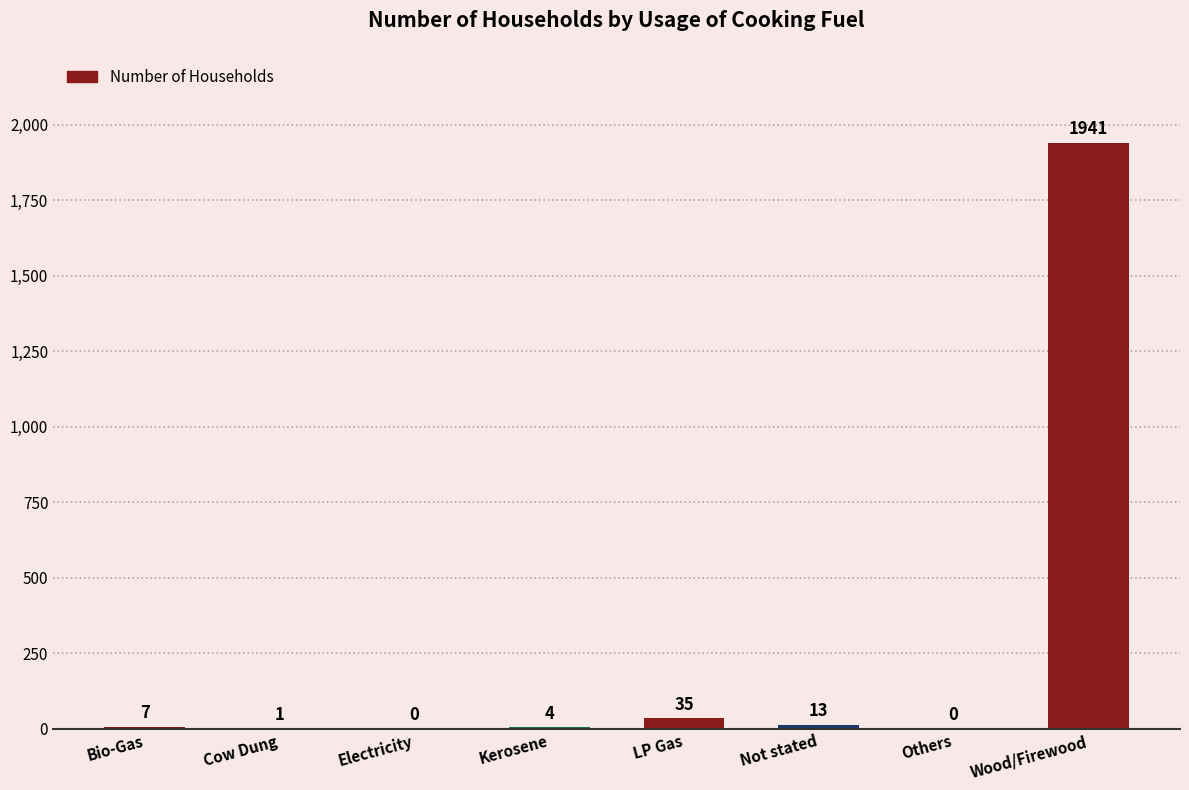

Where is the data nearest to the value 970?

LP Gas